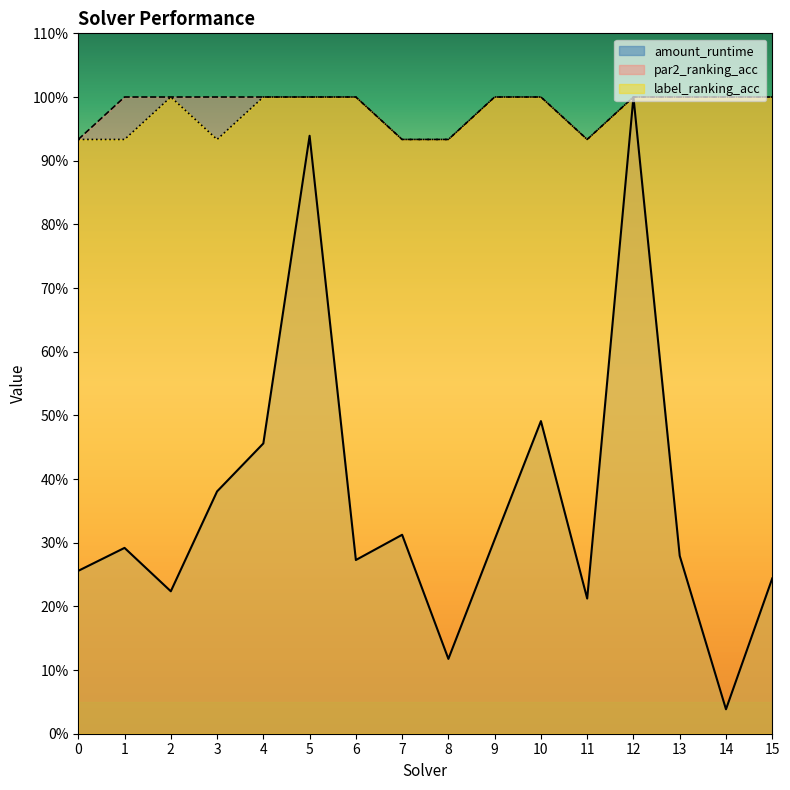

Rank the series by their maximum value, from lowest to highest.

amount_runtime, par2_ranking_acc, label_ranking_acc